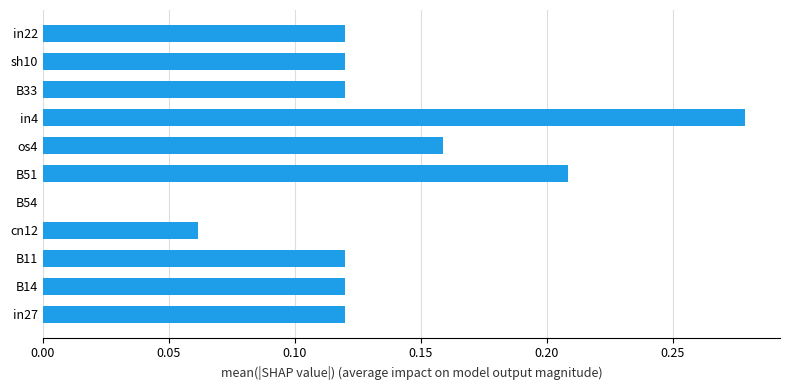

Is it true that the value at B51 is 0.1?

False